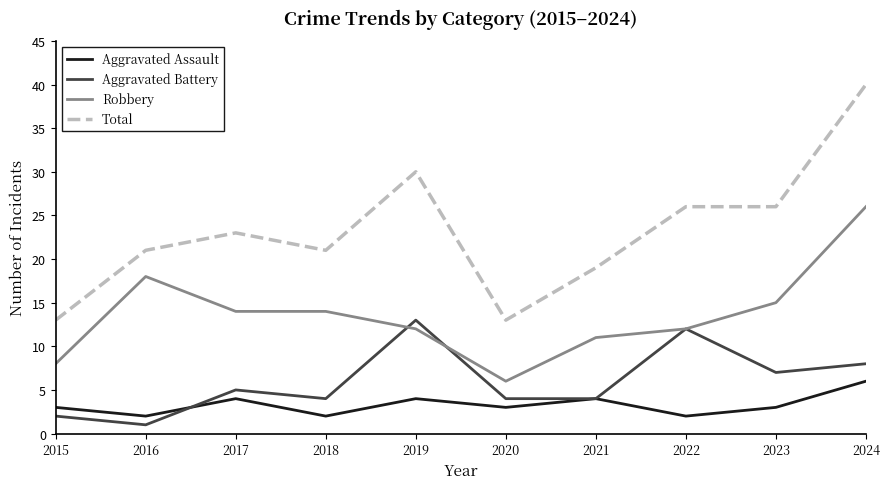

Read the Robbery value at 2015, to the nearest 10.

10